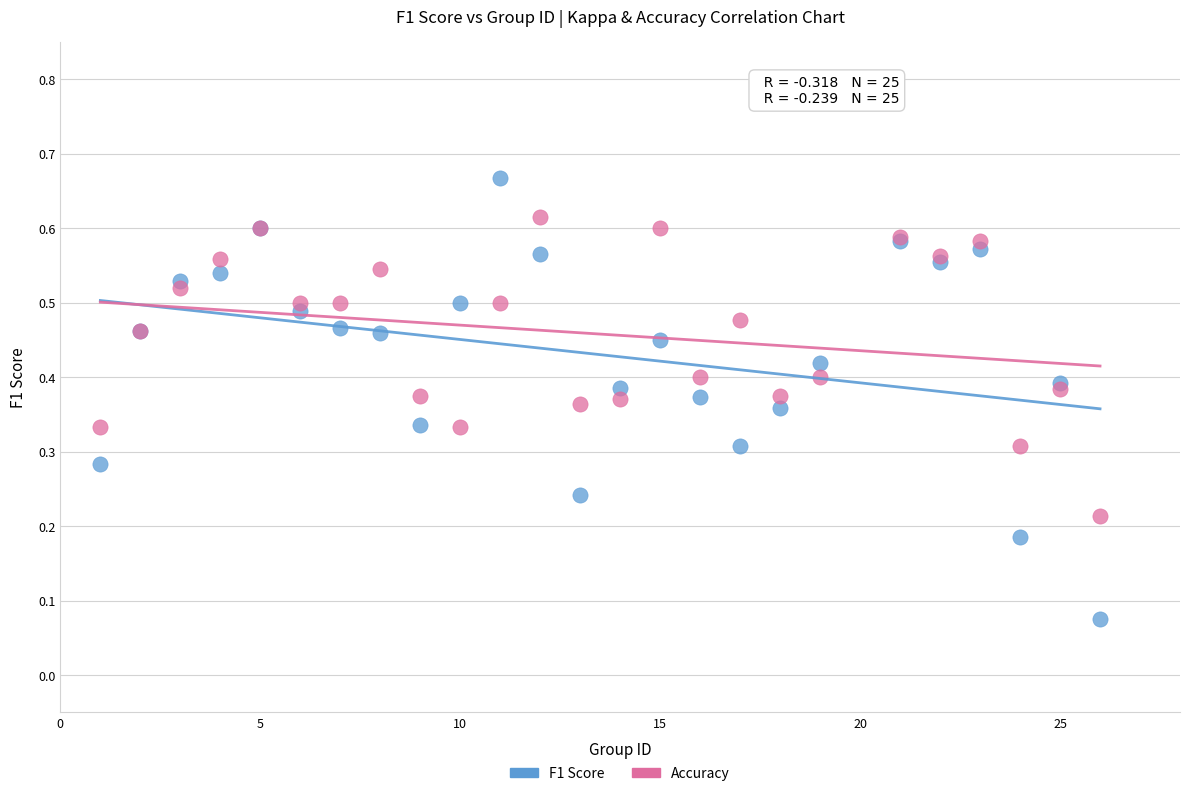

Which series contains the highest Y value?

F1 Score